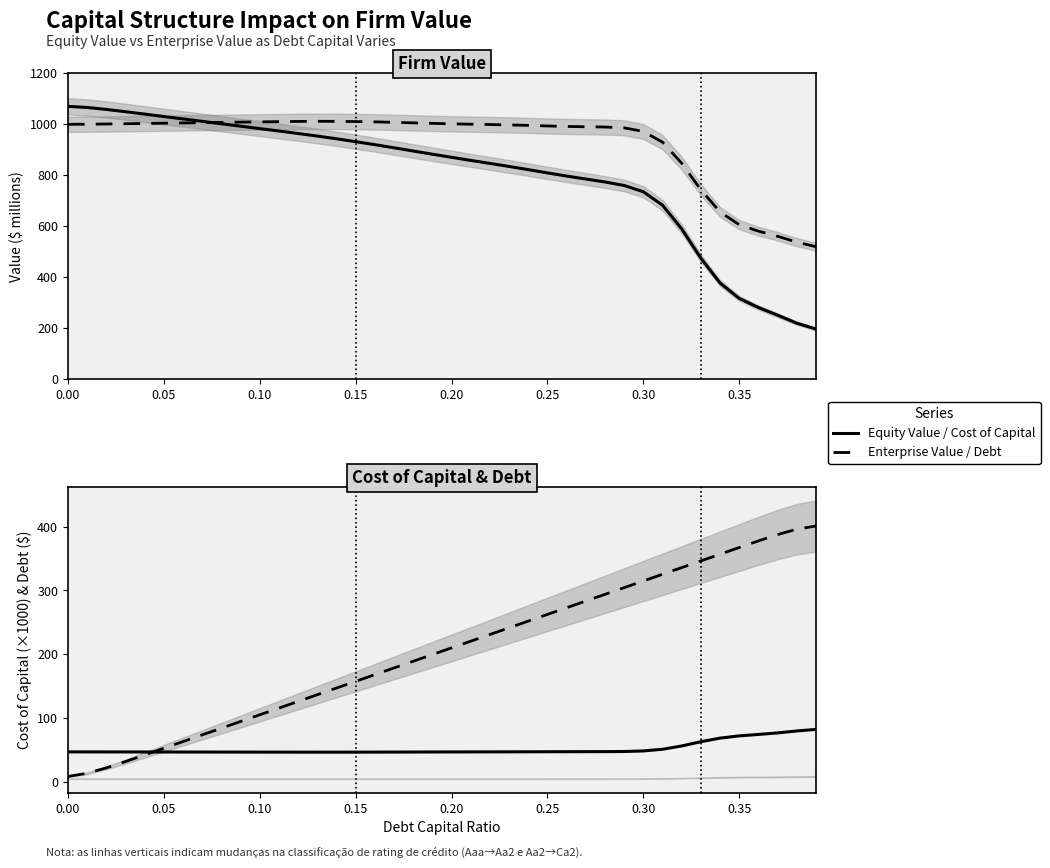

Which series has the widest spread of values?

Equity Value